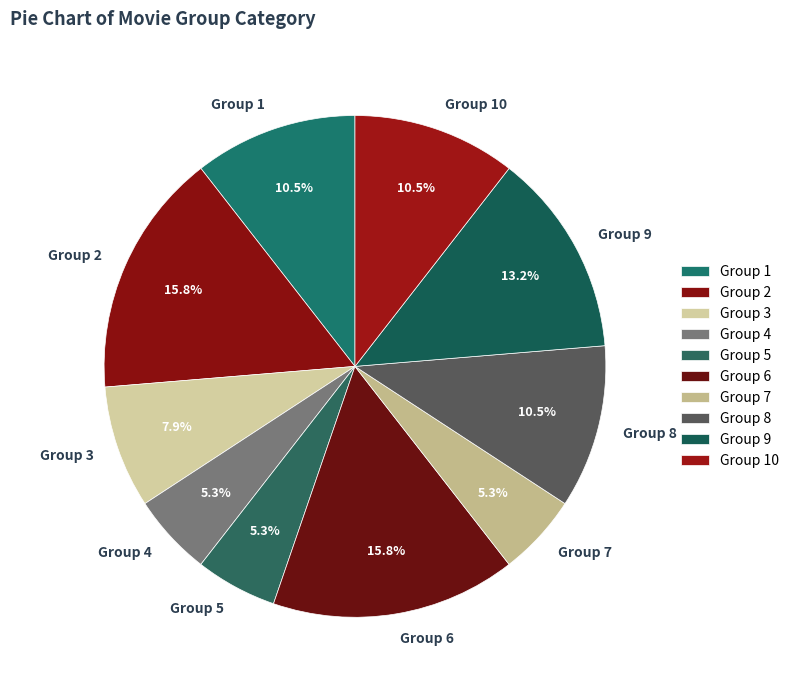

What is the total percentage of Group 3 and Group 9?

21.1%